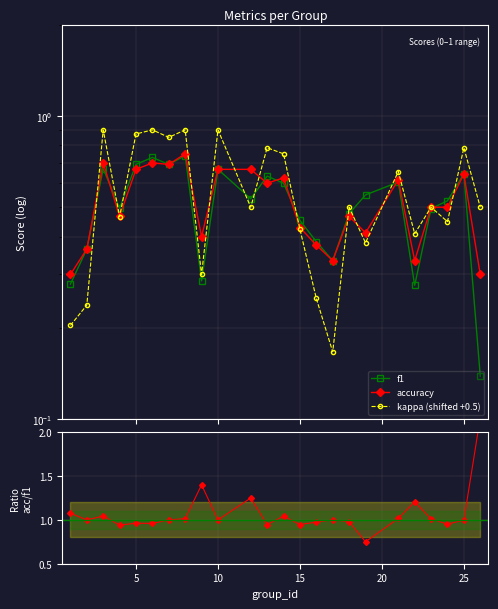

Which series has the largest range (max minus min)?

accuracy / f1